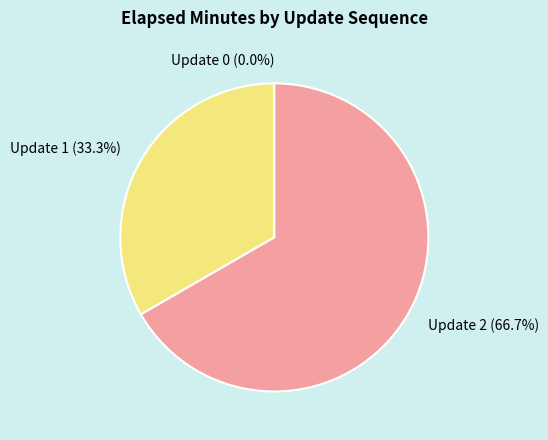

Which category accounts for the majority?

Update 2